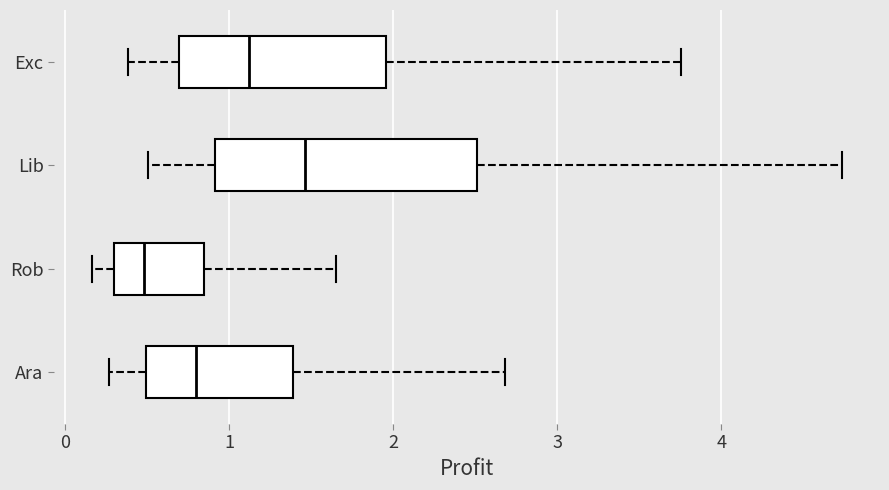

Where does the right whisker of the box for Rob end on the x-axis? The values are not printed on the chart, so give them approximately, as read against the axis.

1.6